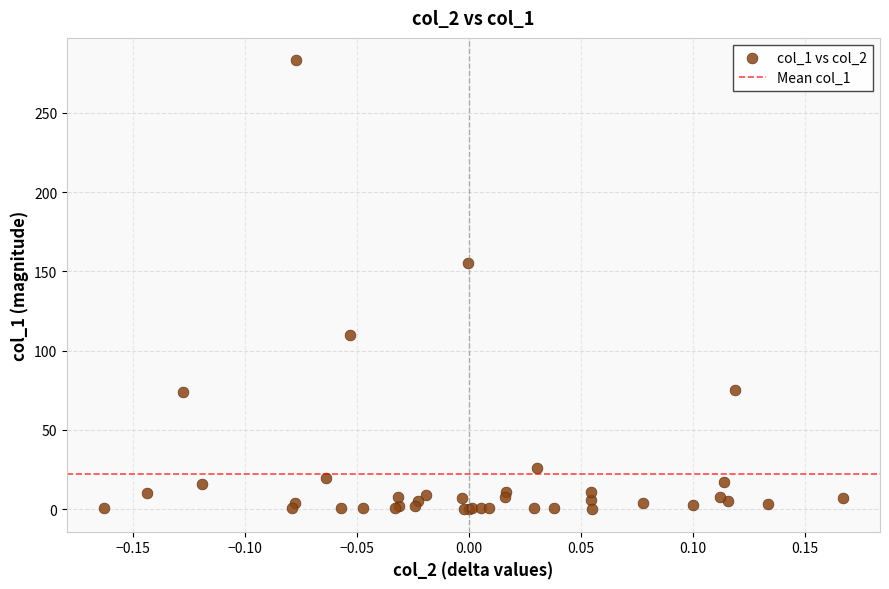

What Y value in the scatter plot is closest to 141?

155.3